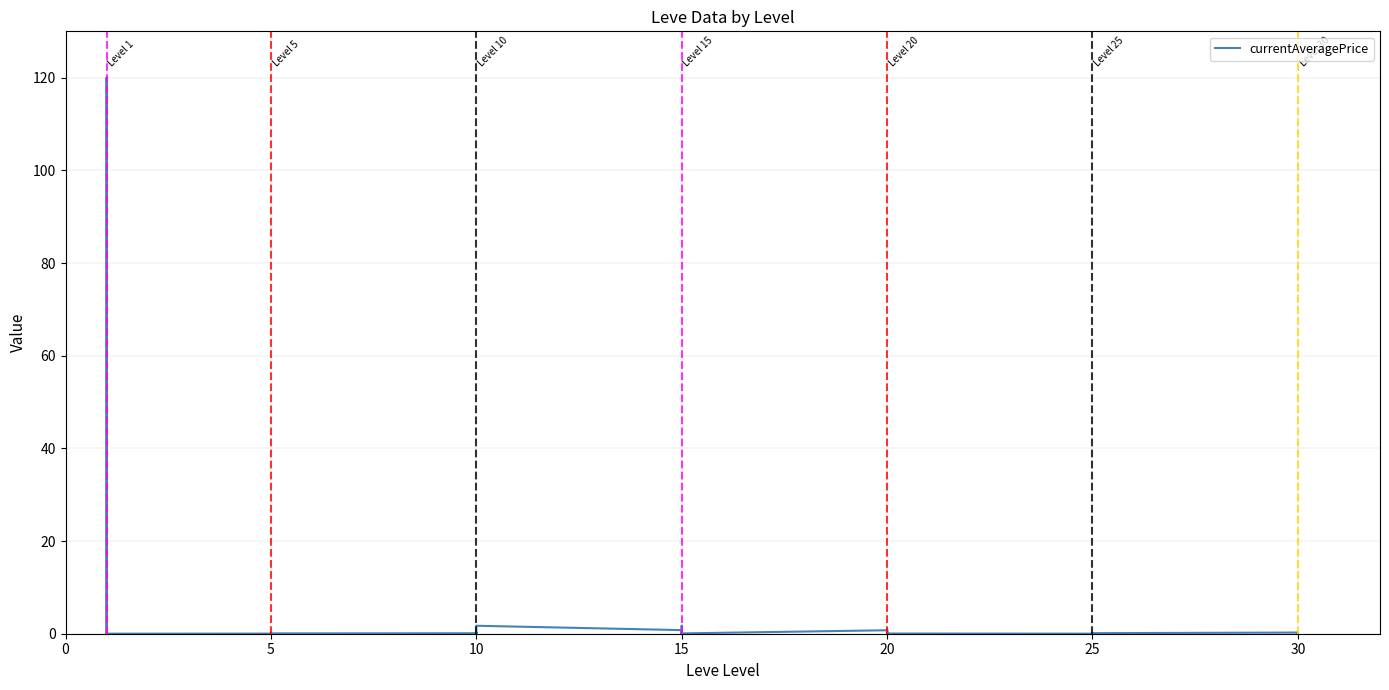

What is the label of the 39th point from the left?

30